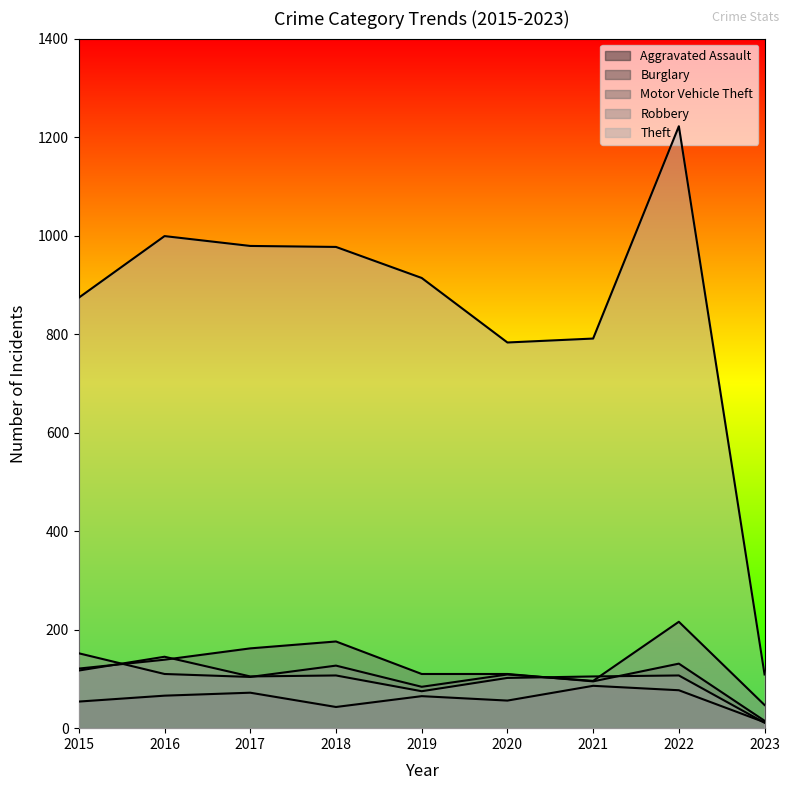

At which label is Aggravated Assault closest to 49?

2015